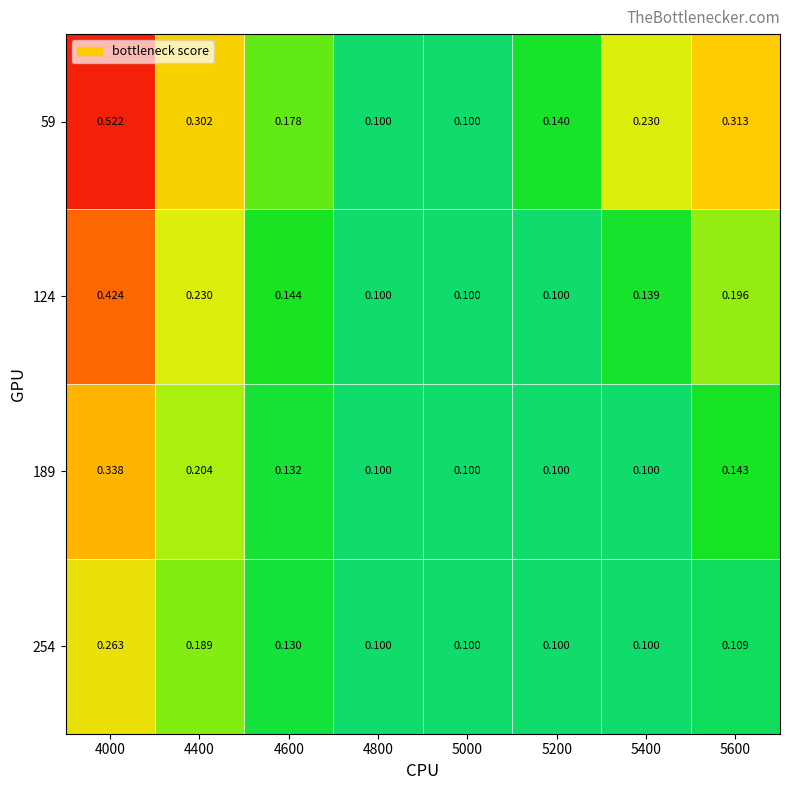

Is the value of 59 at 5000 greater than the value of 189 at 4000?

No